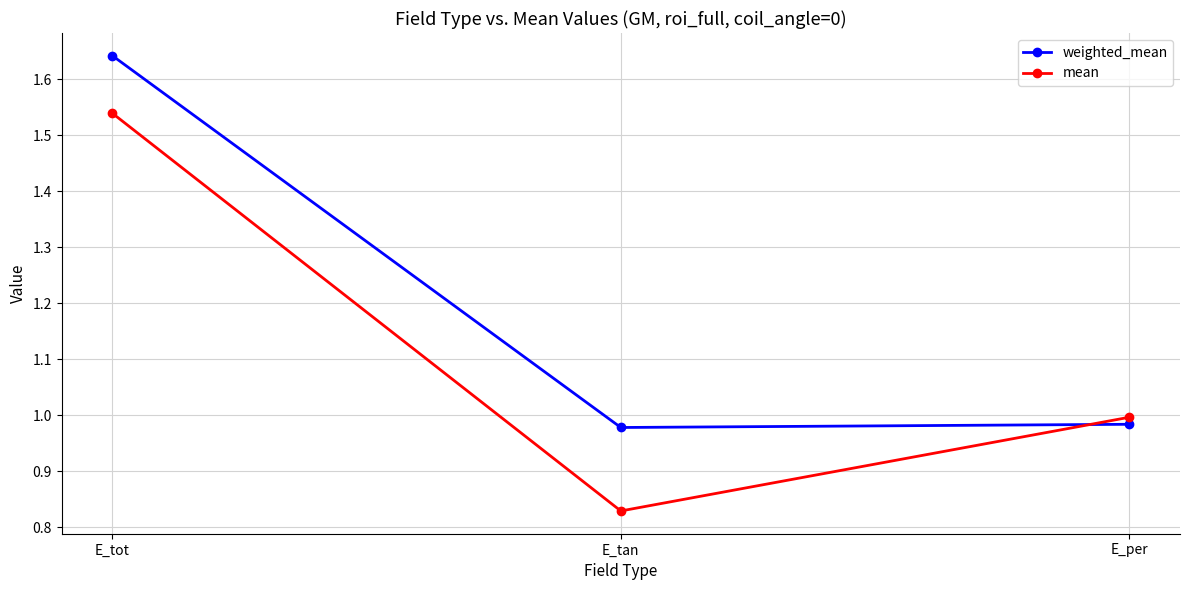

What is the total value across all series at E_tan?

1.8